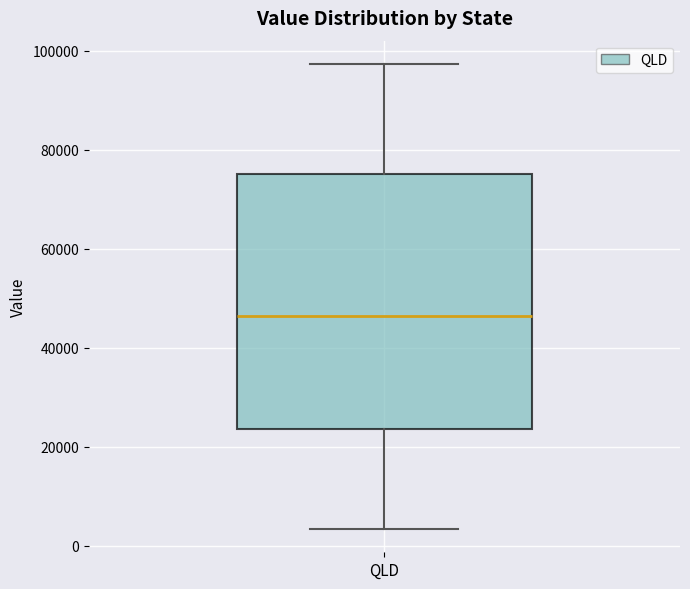

Where does the upper whisker of the box for QLD end on the y-axis? The values are not printed on the chart, so give them approximately, as read against the axis.

98000